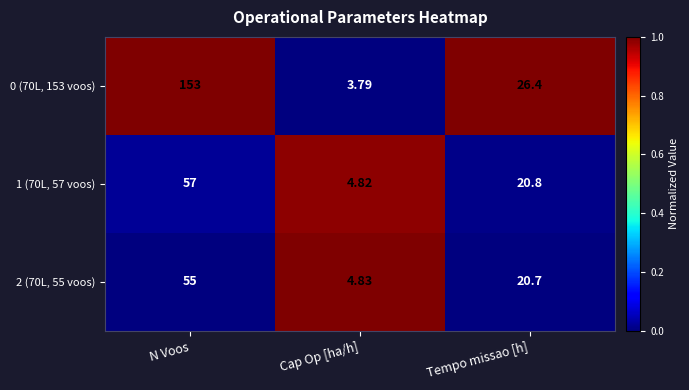

Rank the series at Cap Op [ha/h] from highest to lowest value.

2 (70L, 55 voos), 1 (70L, 57 voos), 0 (70L, 153 voos)